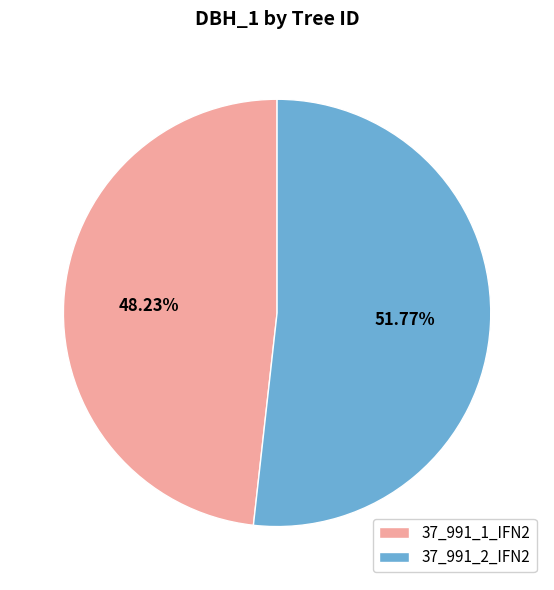

Which category accounts for the majority?

37_991_2_IFN2